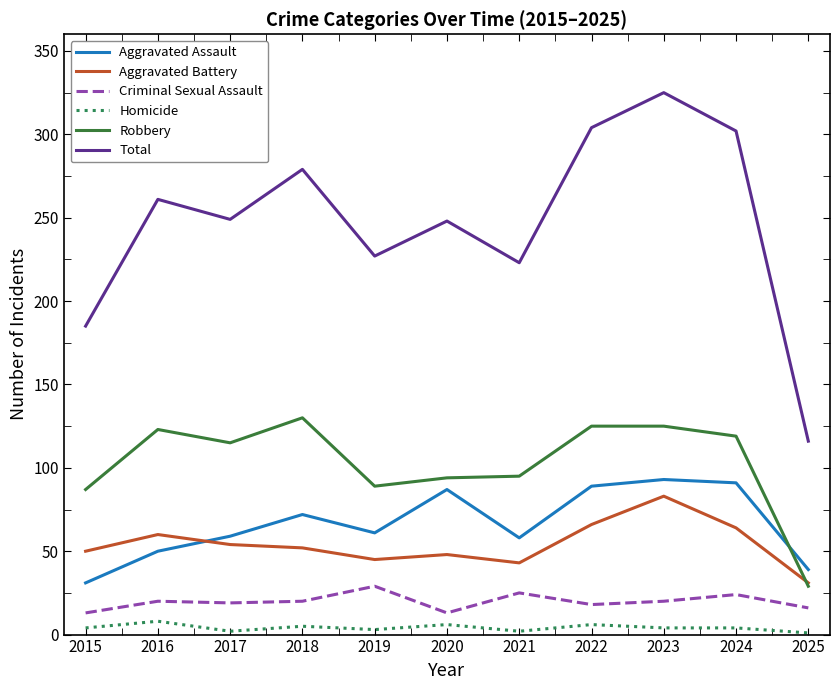

The Total series shows 167 at 2018. True or false?

False